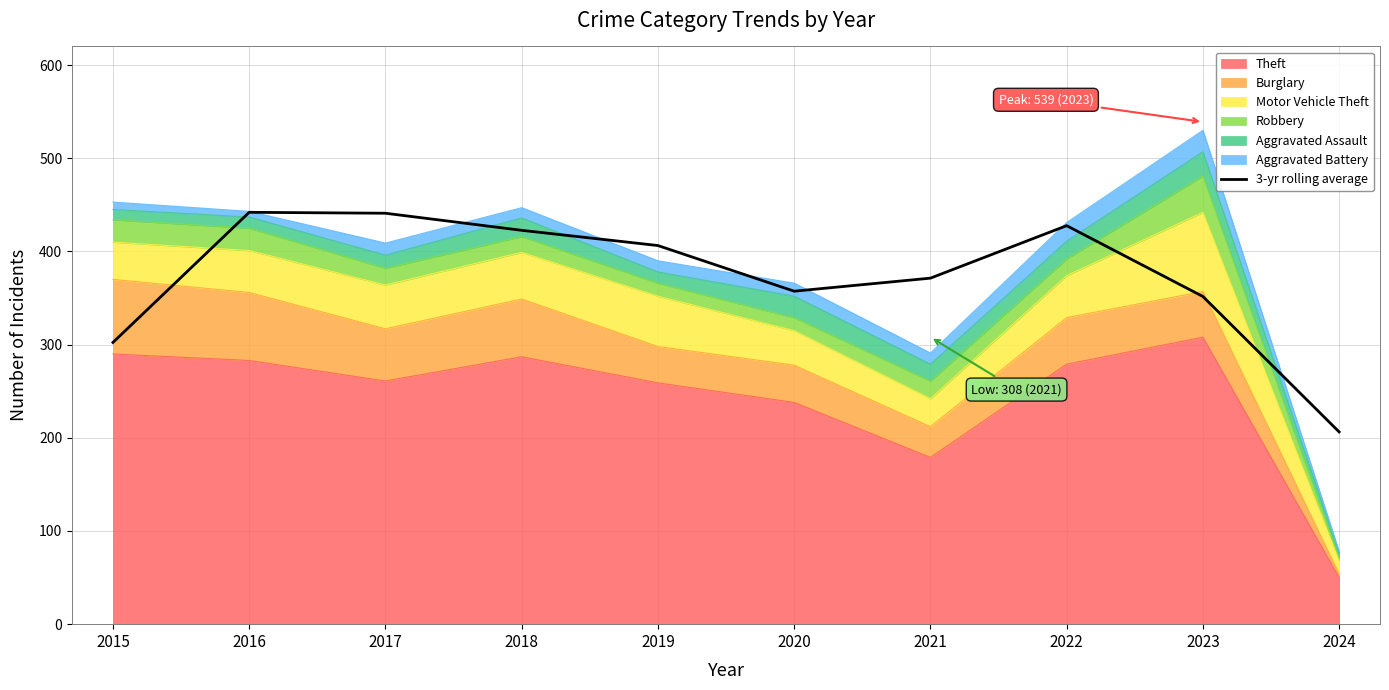

The chart shows a value of 289.4 at 2016. True or false?

False